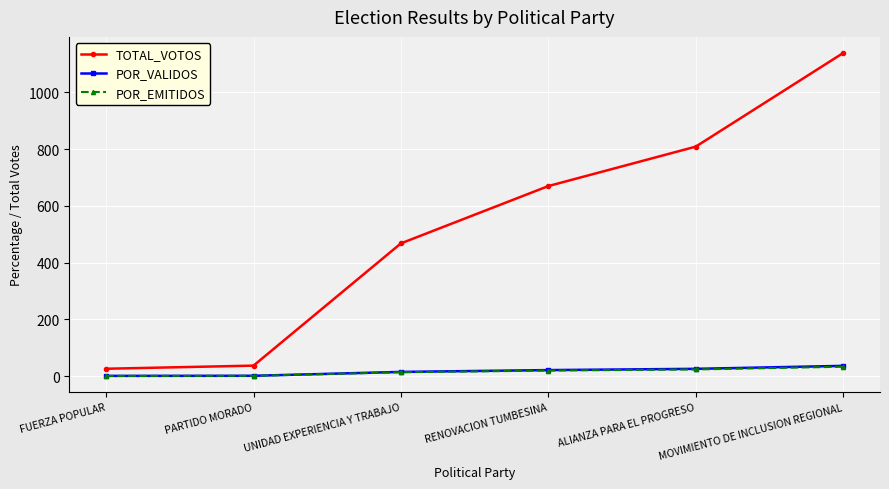

What is the smallest value displayed?

0.8